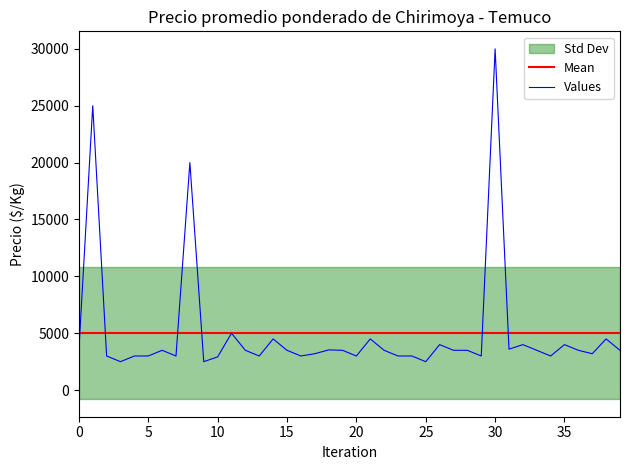

What is the lowest value of the Precio minimo series?

2500